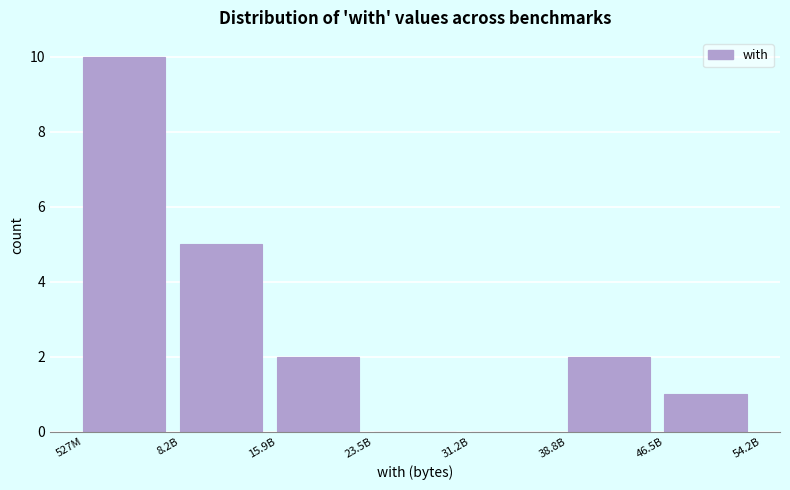

Reading left to right, what are all the values shown in this chart?

527M=10	8.2B=5	15.9B=2	23.5B=0	31.2B=0	38.8B=2	46.5B=1